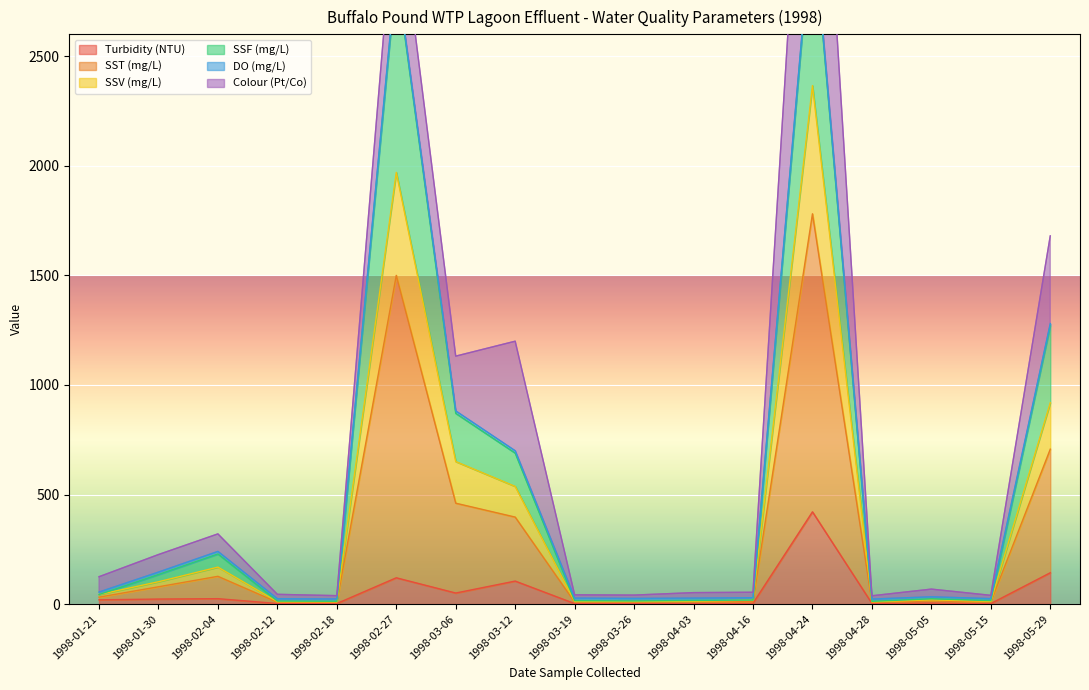

What is the label of the 14th point from the right?

1998-02-12